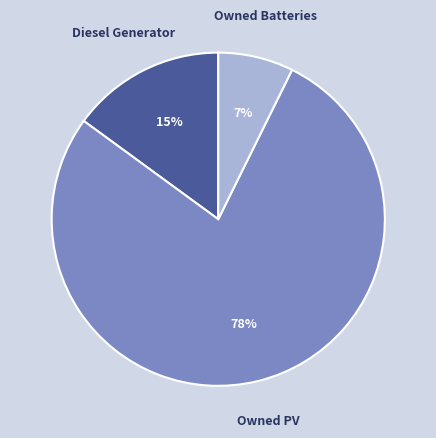

To the nearest percent, what is the average slice percentage?

33%